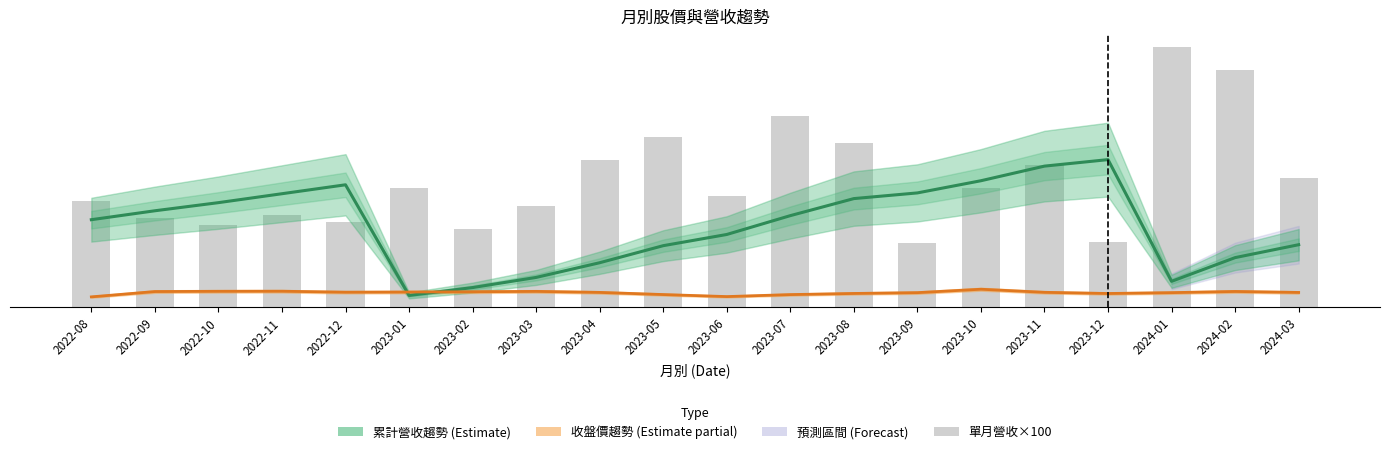

What is the average value of the 累計營收趨勢 series?

10.1